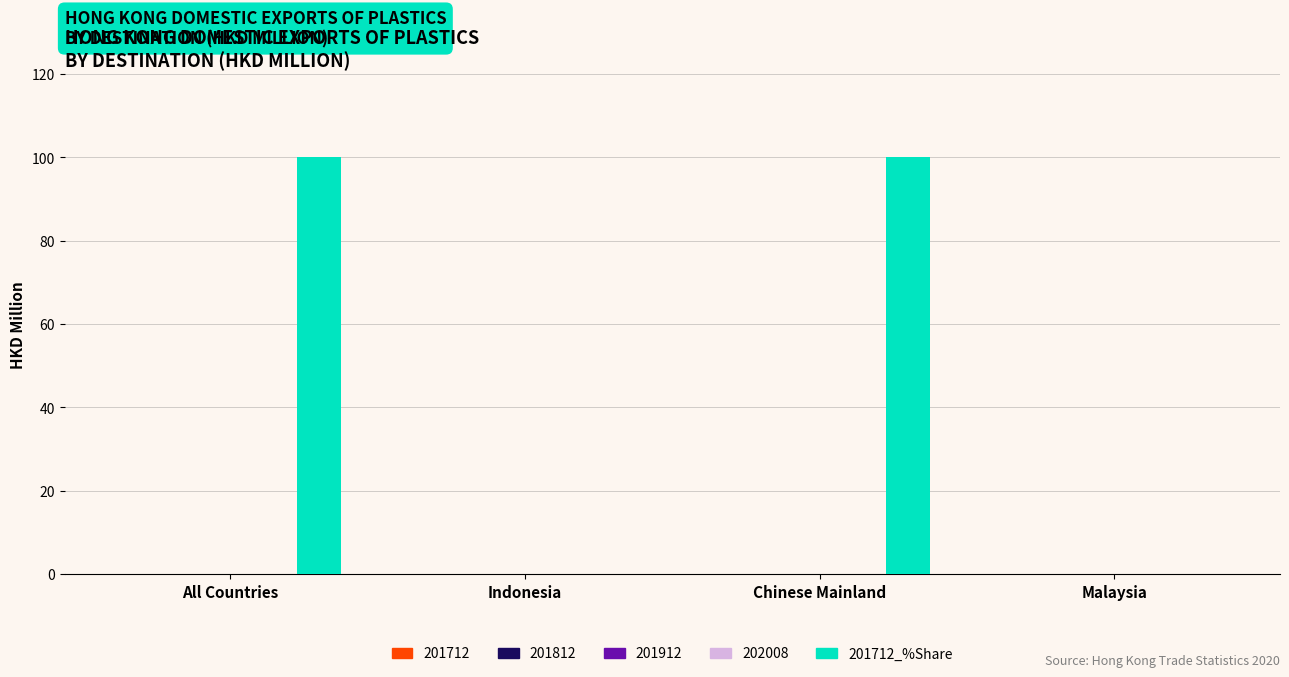

How many data points does each series have?

4